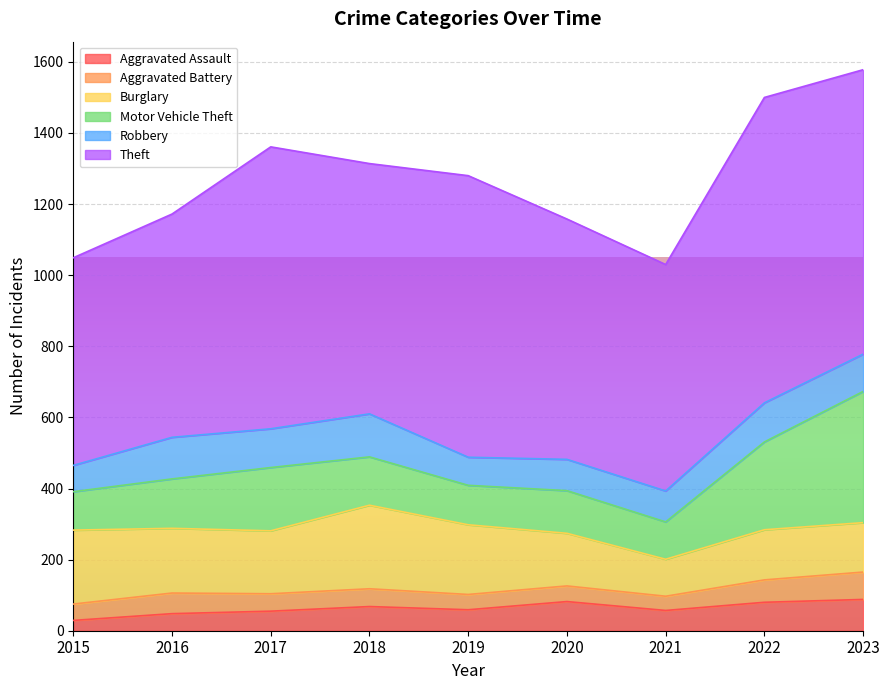

Count the number of categories in the chart.

9